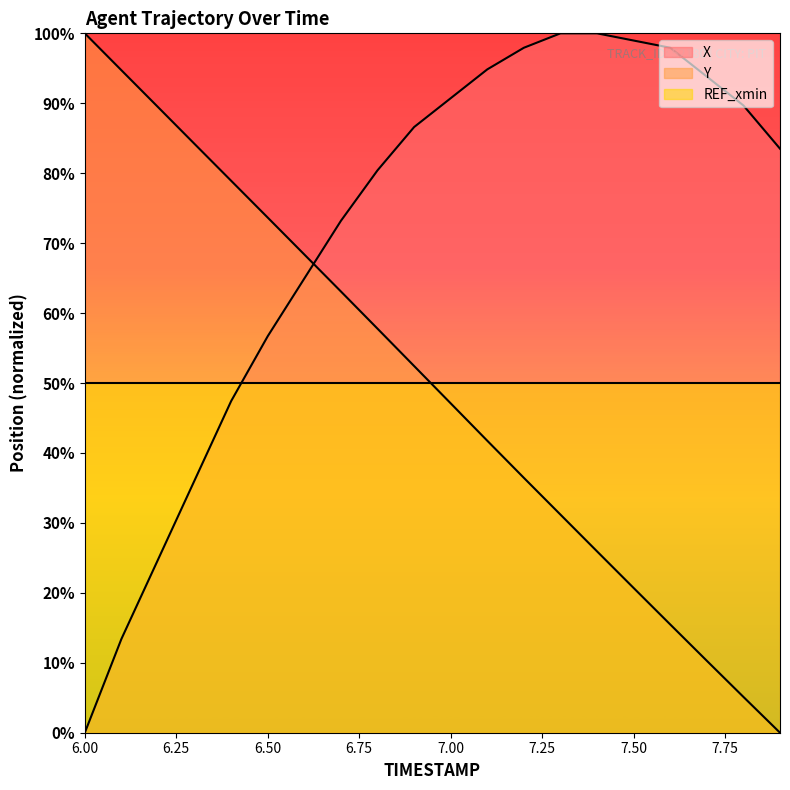

What are all the series names shown in the legend?

X, Y, REF_xmin